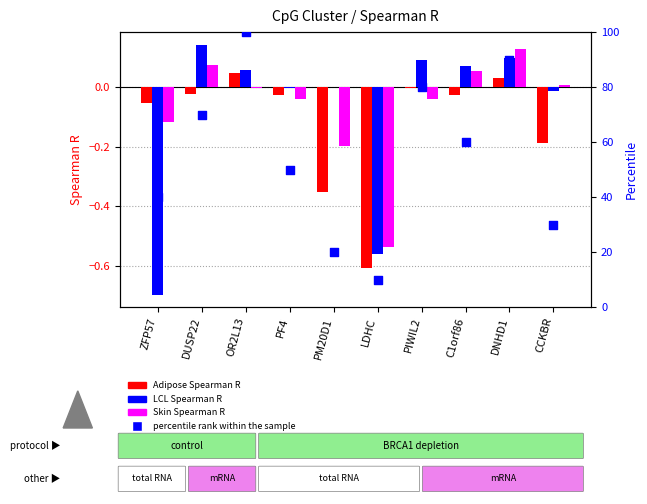

Which series reaches the minimum Y coordinate?

LCL Spearman R